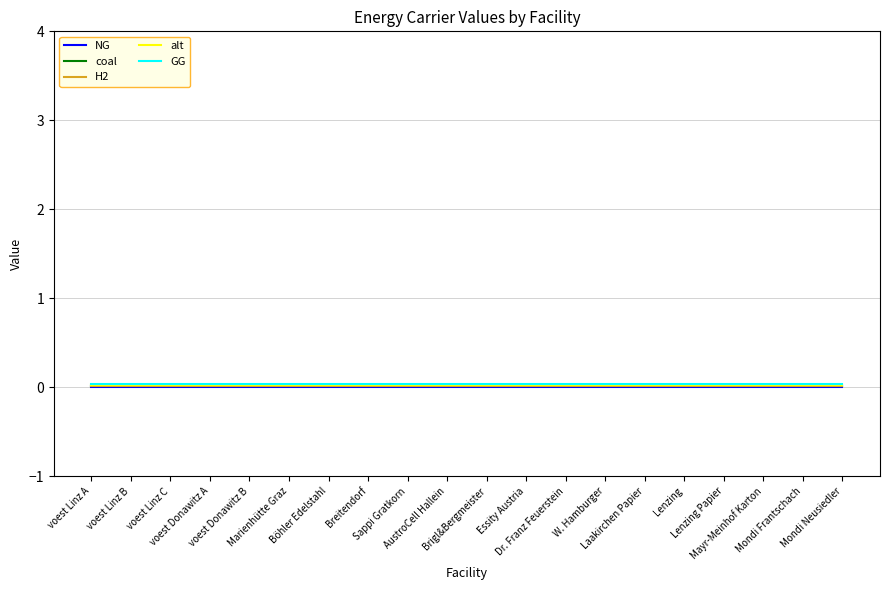

What are all the series names shown in the legend?

NG, coal, H2, alt, GG